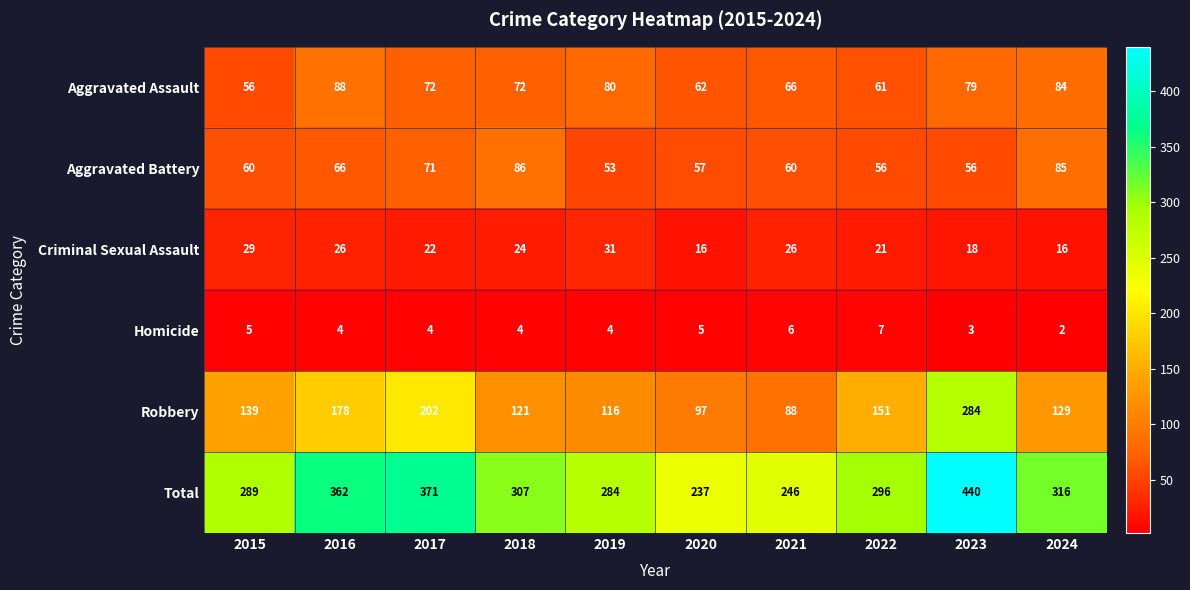

The value of Robbery at 2019 is 116. True or false?

True